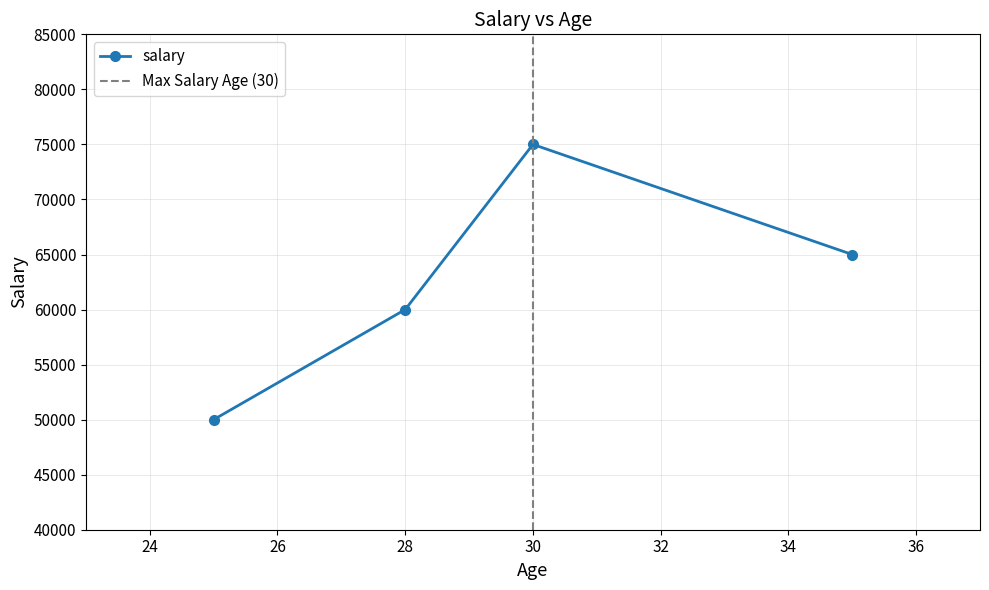

How many lines are shown in the chart?

1